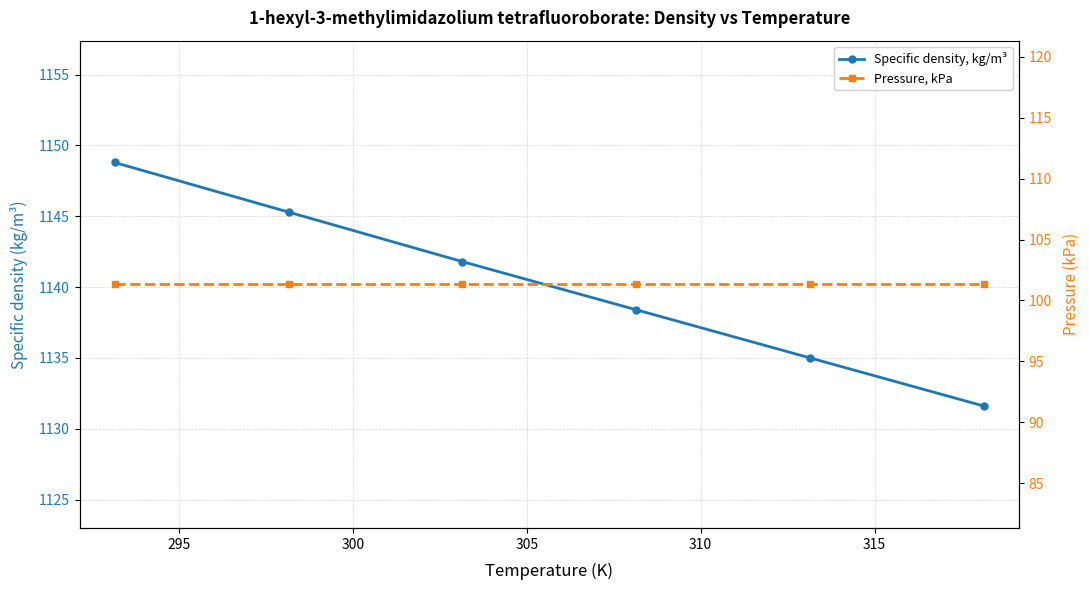

What is the average value of the Pressure, kPa series?

101.3